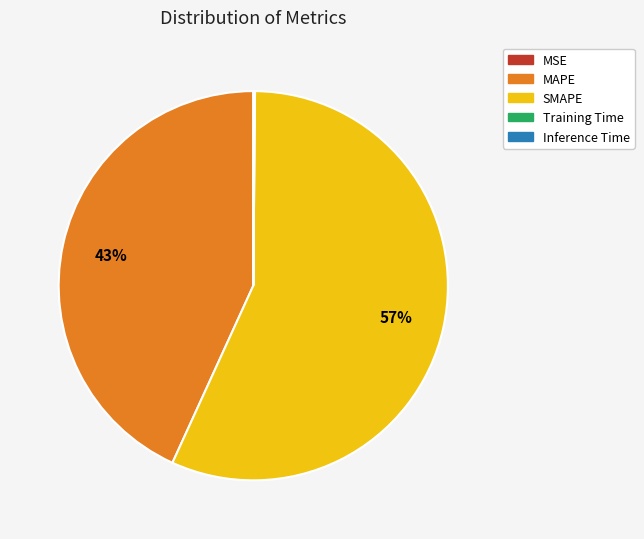

To the nearest percent, what is the average slice percentage?

20%